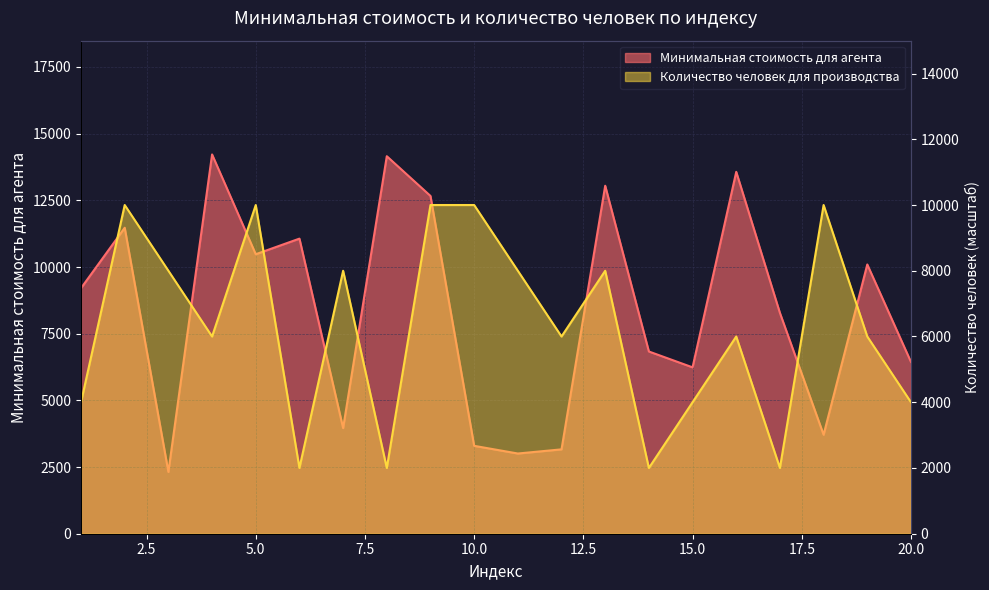

Which has a higher value, 7 or 9?

9